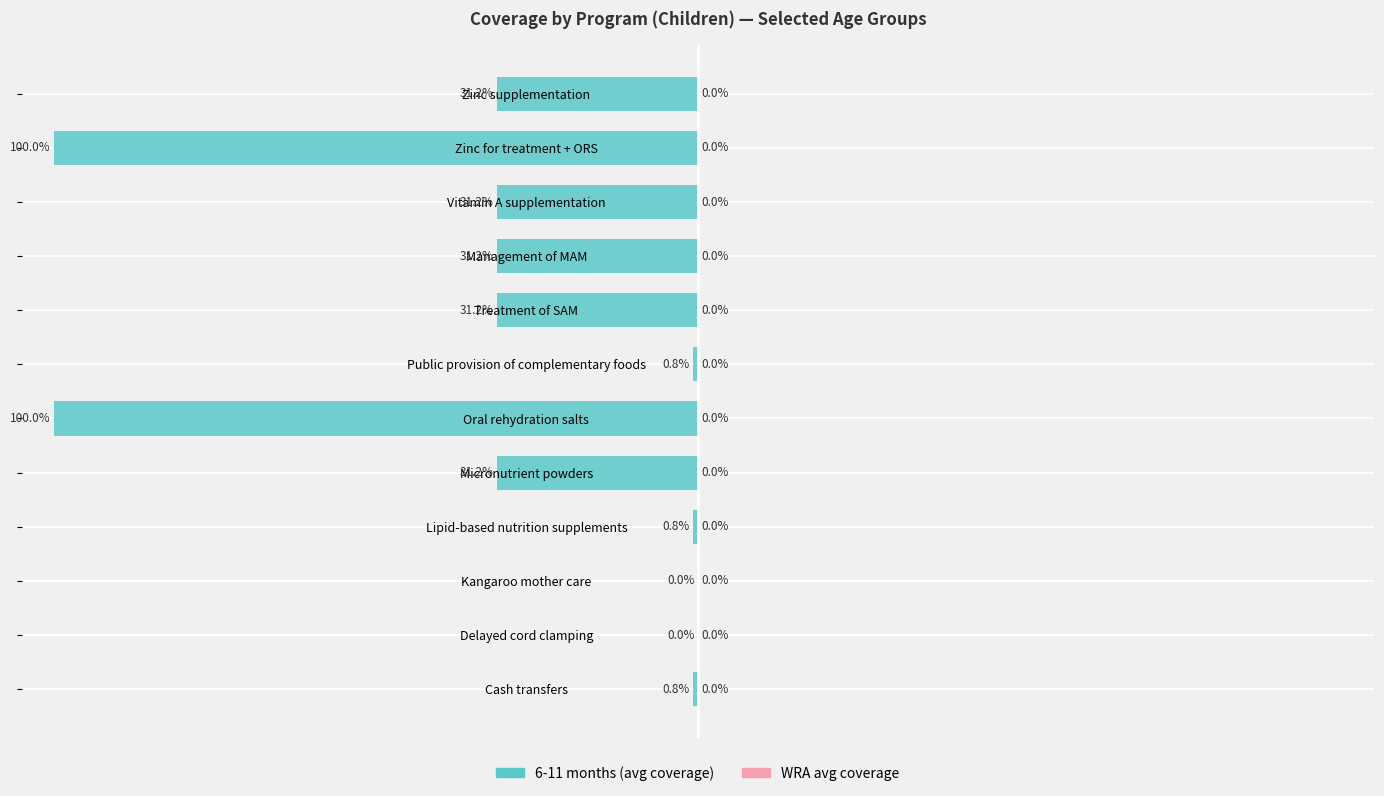

Between Treatment of SAM and Lipid-based nutrition supplements, which is larger?

Lipid-based nutrition supplements